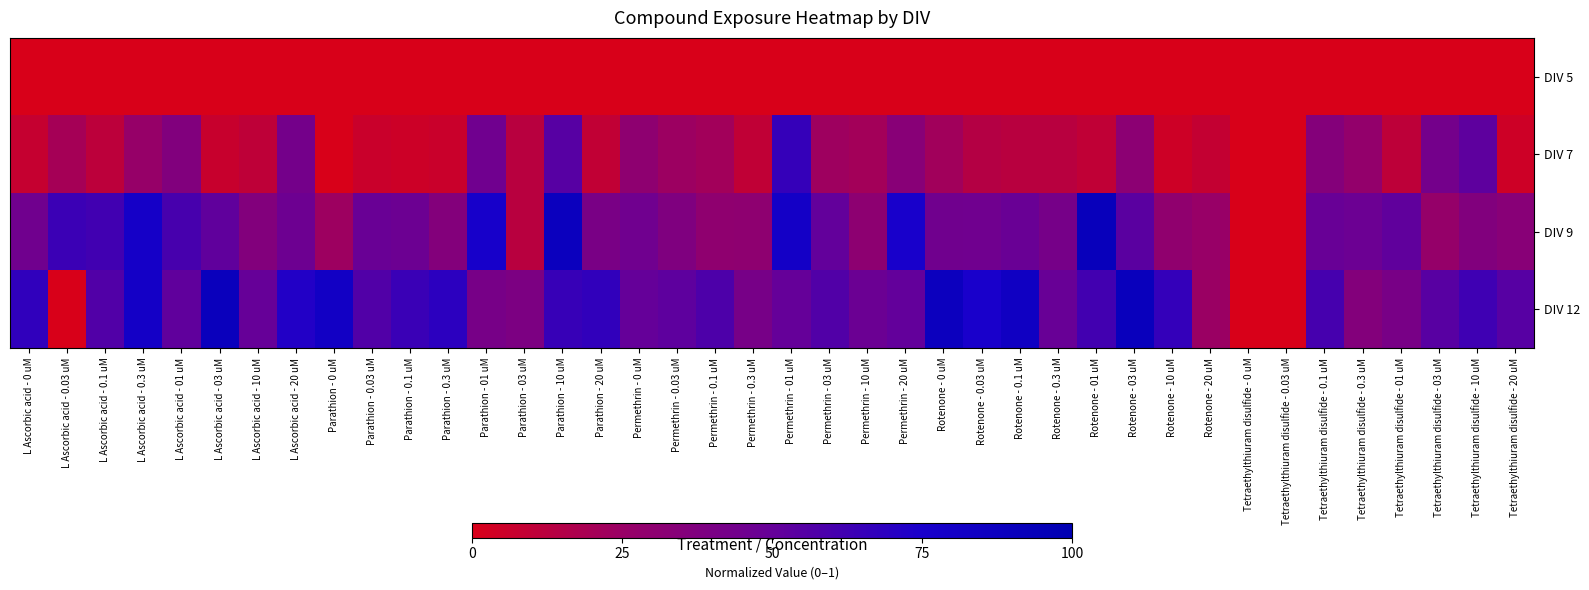

Reading right to left, transcribe all the data shown in this chart.

DIV 5: Tetraethylthiuram disulfide - 20 uM=0.0	Tetraethylthiuram disulfide - 10 uM=0.0	Tetraethylthiuram disulfide - 03 uM=0.0	Tetraethylthiuram disulfide - 01 uM=0.0	Tetraethylthiuram disulfide - 0.3 uM=0.0	Tetraethylthiuram disulfide - 0.1 uM=0.0	Tetraethylthiuram disulfide - 0.03 uM=0.0	Tetraethylthiuram disulfide - 0 uM=0.0	Rotenone - 20 uM=0.0	Rotenone - 10 uM=0.0	Rotenone - 03 uM=0.0	Rotenone - 01 uM=0.0	Rotenone - 0.3 uM=0.0	Rotenone - 0.1 uM=0.0	Rotenone - 0.03 uM=0.0	Rotenone - 0 uM=0.0	Permethrin - 20 uM=0.0	Permethrin - 10 uM=0.0	Permethrin - 03 uM=0.0	Permethrin - 01 uM=0.0	Permethrin - 0.3 uM=0.0	Permethrin - 0.1 uM=0.0	Permethrin - 0.03 uM=0.0	Permethrin - 0 uM=0.0	Parathion - 20 uM=0.0	Parathion - 10 uM=0.0	Parathion - 03 uM=0.0	Parathion - 01 uM=0.0	Parathion - 0.3 uM=0.0	Parathion - 0.1 uM=0.0	Parathion - 0.03 uM=0.0	Parathion - 0 uM=0.0	L Ascorbic acid - 20 uM=0.0	L Ascorbic acid - 10 uM=0.0	L Ascorbic acid - 03 uM=0.0	L Ascorbic acid - 01 uM=0.0	L Ascorbic acid - 0.3 uM=0.0	L Ascorbic acid - 0.1 uM=0.0	L Ascorbic acid - 0.03 uM=0.0	L Ascorbic acid - 0 uM=0.0
DIV 7: Tetraethylthiuram disulfide - 20 uM=0.0	Tetraethylthiuram disulfide - 10 uM=0.5	Tetraethylthiuram disulfide - 03 uM=0.4	Tetraethylthiuram disulfide - 01 uM=0.1	Tetraethylthiuram disulfide - 0.3 uM=0.3	Tetraethylthiuram disulfide - 0.1 uM=0.4	Tetraethylthiuram disulfide - 0.03 uM=0.0	Tetraethylthiuram disulfide - 0 uM=0.0	Rotenone - 20 uM=0.1	Rotenone - 10 uM=0.0	Rotenone - 03 uM=0.3	Rotenone - 01 uM=0.1	Rotenone - 0.3 uM=0.1	Rotenone - 0.1 uM=0.1	Rotenone - 0.03 uM=0.1	Rotenone - 0 uM=0.2	Permethrin - 20 uM=0.3	Permethrin - 10 uM=0.2	Permethrin - 03 uM=0.2	Permethrin - 01 uM=0.7	Permethrin - 0.3 uM=0.1	Permethrin - 0.1 uM=0.2	Permethrin - 0.03 uM=0.2	Permethrin - 0 uM=0.3	Parathion - 20 uM=0.1	Parathion - 10 uM=0.5	Parathion - 03 uM=0.1	Parathion - 01 uM=0.4	Parathion - 0.3 uM=0.1	Parathion - 0.1 uM=0.0	Parathion - 0.03 uM=0.1	Parathion - 0 uM=0.0	L Ascorbic acid - 20 uM=0.4	L Ascorbic acid - 10 uM=0.1	L Ascorbic acid - 03 uM=0.1	L Ascorbic acid - 01 uM=0.4	L Ascorbic acid - 0.3 uM=0.3	L Ascorbic acid - 0.1 uM=0.1	L Ascorbic acid - 0.03 uM=0.2	L Ascorbic acid - 0 uM=0.1
DIV 9: Tetraethylthiuram disulfide - 20 uM=0.3	Tetraethylthiuram disulfide - 10 uM=0.4	Tetraethylthiuram disulfide - 03 uM=0.3	Tetraethylthiuram disulfide - 01 uM=0.5	Tetraethylthiuram disulfide - 0.3 uM=0.5	Tetraethylthiuram disulfide - 0.1 uM=0.5	Tetraethylthiuram disulfide - 0.03 uM=0.0	Tetraethylthiuram disulfide - 0 uM=0.0	Rotenone - 20 uM=0.3	Rotenone - 10 uM=0.3	Rotenone - 03 uM=0.5	Rotenone - 01 uM=0.9	Rotenone - 0.3 uM=0.4	Rotenone - 0.1 uM=0.5	Rotenone - 0.03 uM=0.4	Rotenone - 0 uM=0.4	Permethrin - 20 uM=0.8	Permethrin - 10 uM=0.3	Permethrin - 03 uM=0.5	Permethrin - 01 uM=0.8	Permethrin - 0.3 uM=0.3	Permethrin - 0.1 uM=0.3	Permethrin - 0.03 uM=0.4	Permethrin - 0 uM=0.5	Parathion - 20 uM=0.4	Parathion - 10 uM=0.9	Parathion - 03 uM=0.1	Parathion - 01 uM=0.8	Parathion - 0.3 uM=0.4	Parathion - 0.1 uM=0.5	Parathion - 0.03 uM=0.5	Parathion - 0 uM=0.2	L Ascorbic acid - 20 uM=0.5	L Ascorbic acid - 10 uM=0.4	L Ascorbic acid - 03 uM=0.5	L Ascorbic acid - 01 uM=0.6	L Ascorbic acid - 0.3 uM=0.8	L Ascorbic acid - 0.1 uM=0.6	L Ascorbic acid - 0.03 uM=0.6	L Ascorbic acid - 0 uM=0.4
DIV 12: Tetraethylthiuram disulfide - 20 uM=0.6	Tetraethylthiuram disulfide - 10 uM=0.6	Tetraethylthiuram disulfide - 03 uM=0.5	Tetraethylthiuram disulfide - 01 uM=0.4	Tetraethylthiuram disulfide - 0.3 uM=0.4	Tetraethylthiuram disulfide - 0.1 uM=0.6	Tetraethylthiuram disulfide - 0.03 uM=0.0	Tetraethylthiuram disulfide - 0 uM=0.0	Rotenone - 20 uM=0.2	Rotenone - 10 uM=0.7	Rotenone - 03 uM=0.9	Rotenone - 01 uM=0.6	Rotenone - 0.3 uM=0.5	Rotenone - 0.1 uM=0.8	Rotenone - 0.03 uM=0.8	Rotenone - 0 uM=0.9	Permethrin - 20 uM=0.5	Permethrin - 10 uM=0.5	Permethrin - 03 uM=0.6	Permethrin - 01 uM=0.5	Permethrin - 0.3 uM=0.4	Permethrin - 0.1 uM=0.6	Permethrin - 0.03 uM=0.5	Permethrin - 0 uM=0.5	Parathion - 20 uM=0.7	Parathion - 10 uM=0.6	Parathion - 03 uM=0.4	Parathion - 01 uM=0.4	Parathion - 0.3 uM=0.7	Parathion - 0.1 uM=0.6	Parathion - 0.03 uM=0.6	Parathion - 0 uM=0.8	L Ascorbic acid - 20 uM=0.7	L Ascorbic acid - 10 uM=0.5	L Ascorbic acid - 03 uM=0.9	L Ascorbic acid - 01 uM=0.5	L Ascorbic acid - 0.3 uM=0.8	L Ascorbic acid - 0.1 uM=0.6	L Ascorbic acid - 0.03 uM=0.0	L Ascorbic acid - 0 uM=0.7